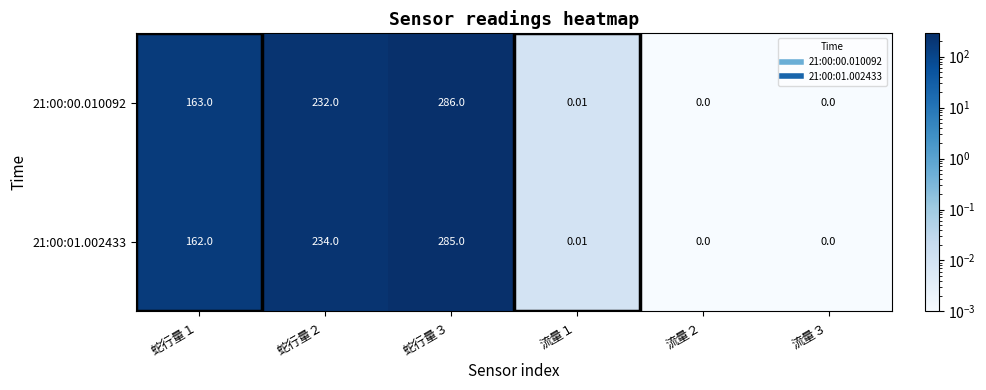

Is the value of 21:00:00.010092 at 流量２ greater than the value of 21:00:01.002433 at 蛇行量３?

No